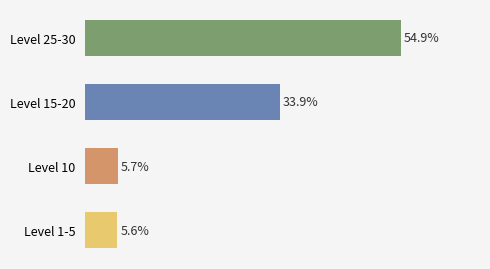

Does the chart contain any negative values?

No